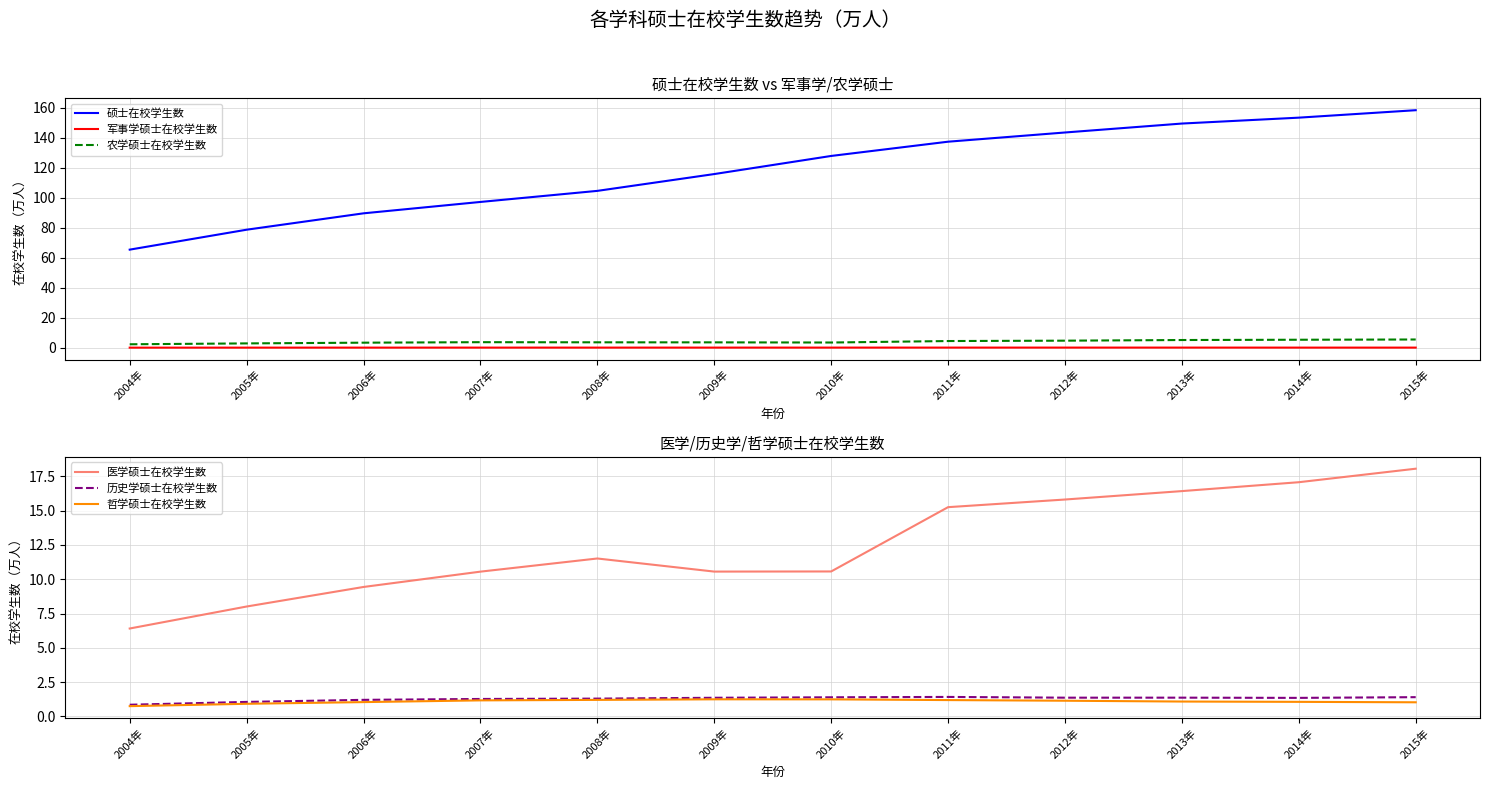

True or false: 医学硕士在校学生数 has a value of 5.3 at 2015年.

False